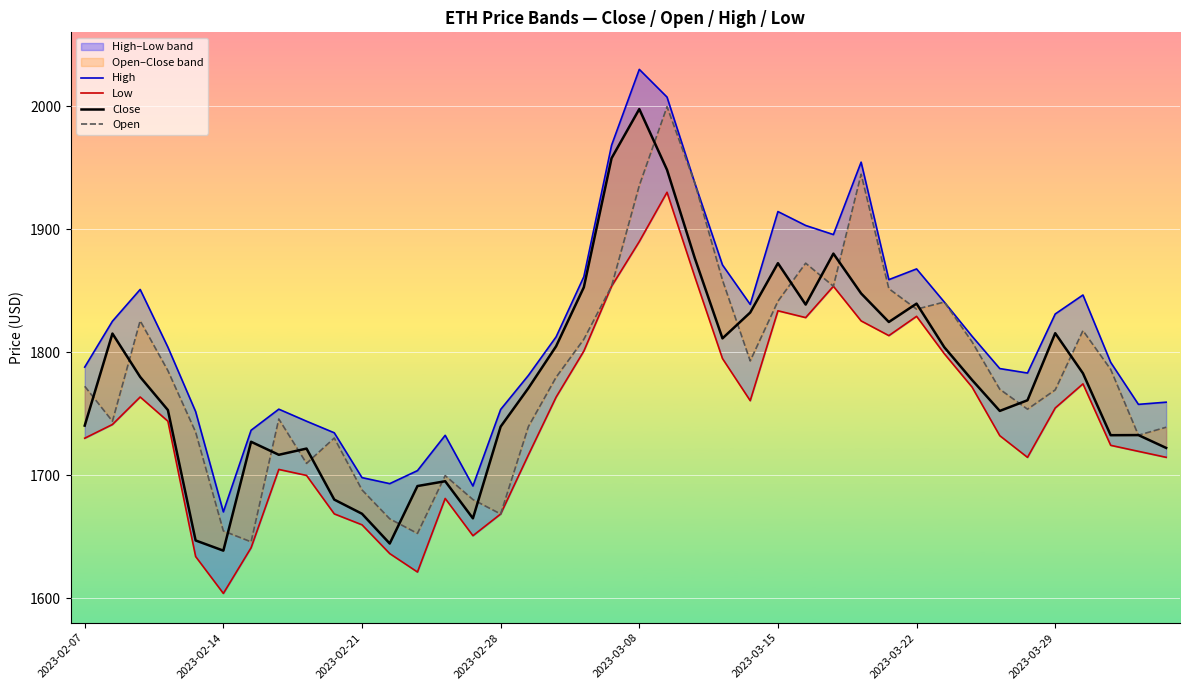

Which has a higher value, 31 or 25?

25